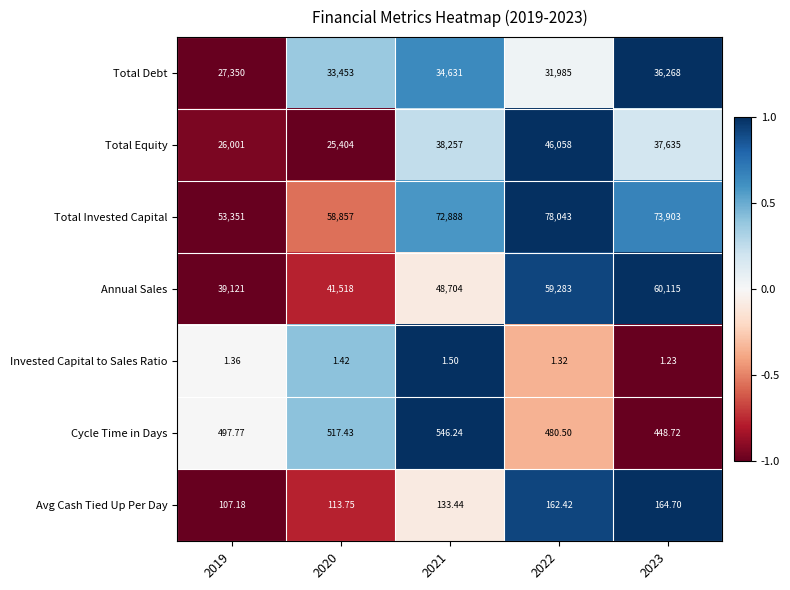

Which series has the widest spread of values?

Total Invested Capital